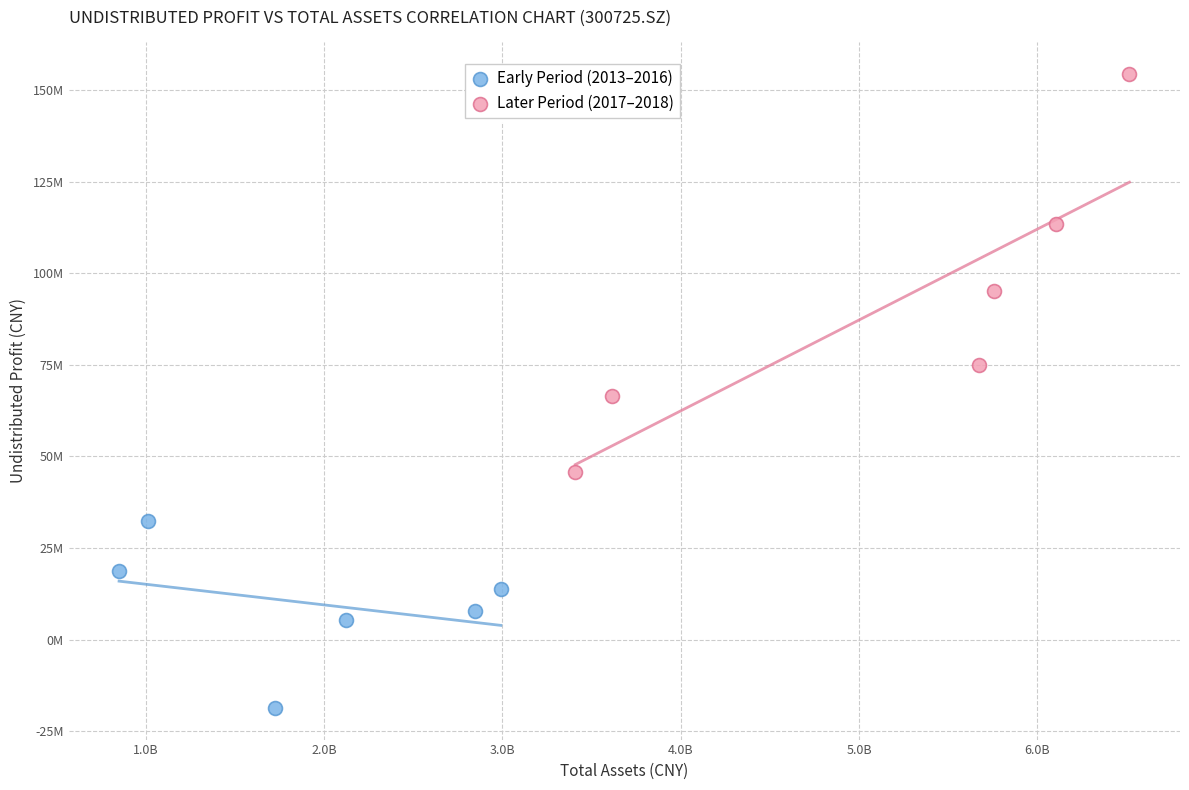

What are all the series names shown in the legend?

Early Period (2013–2016), Later Period (2017–2018)